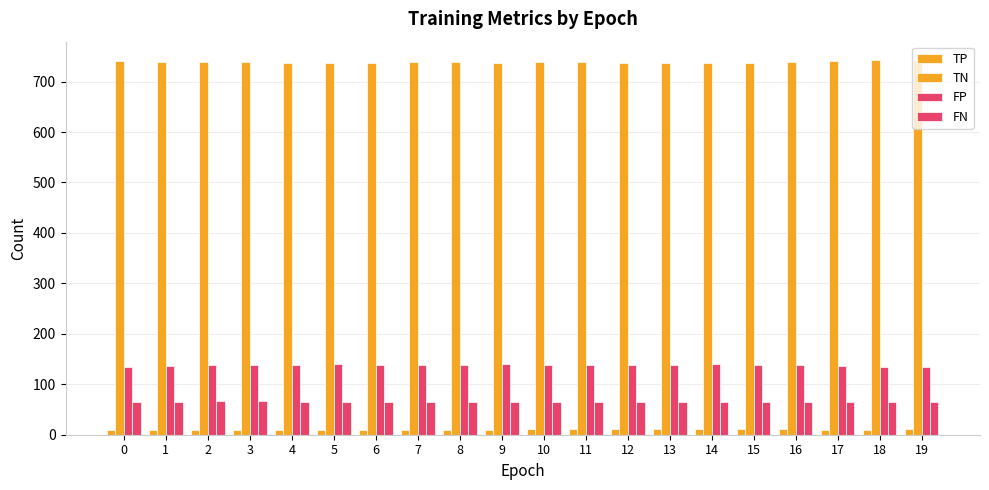

Count the number of categories in the chart.

20